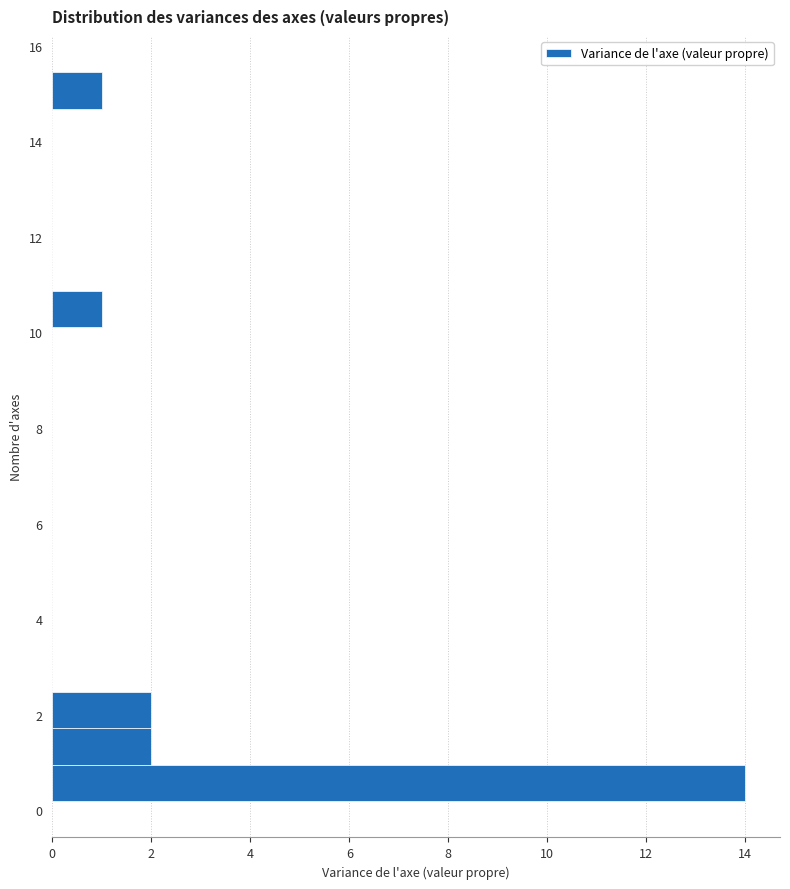

Around what value on the y-axis is the longest bar? Give the approximate position of its centre, as read against the axis.

0.6